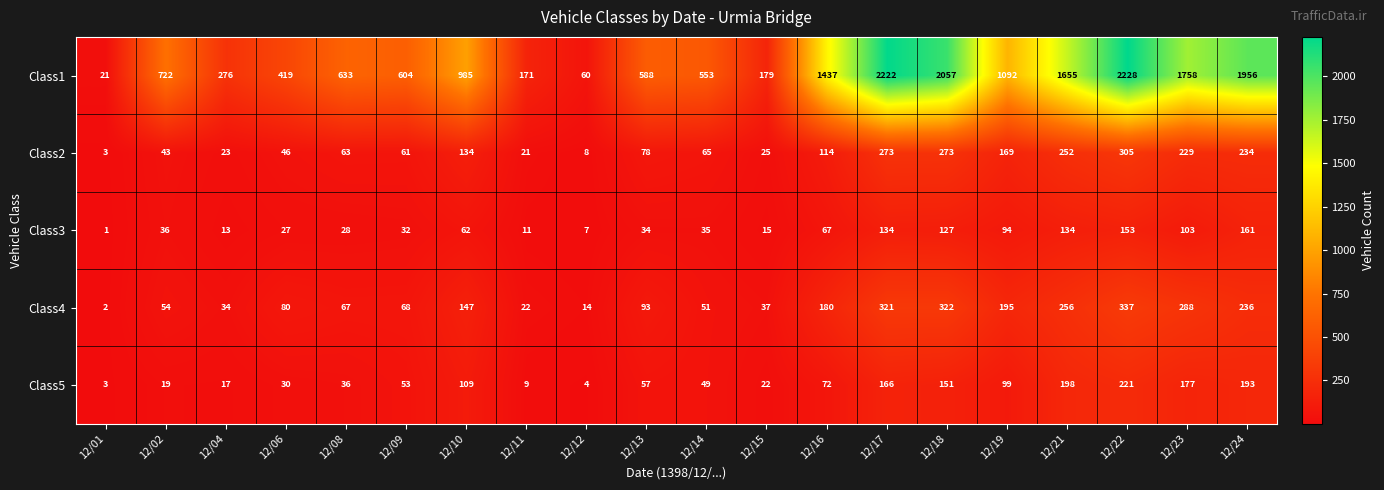

How many distinct data groups are displayed?

5